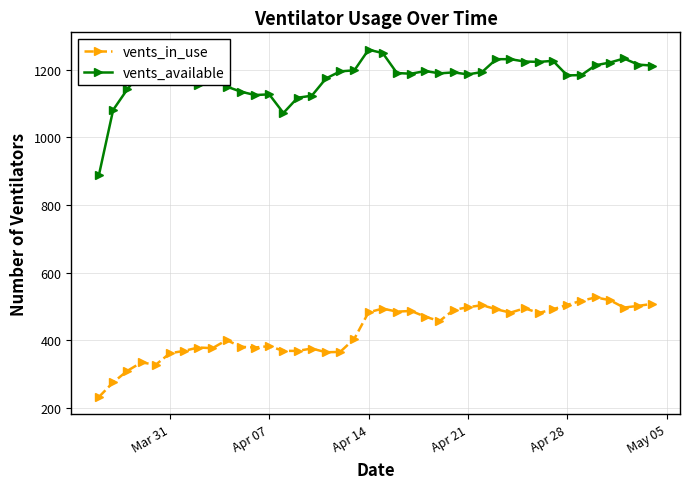

Which series has the largest range (max minus min)?

vents_available